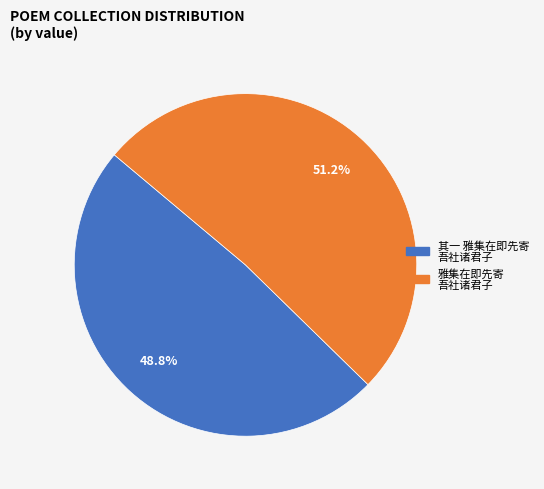

To the nearest percent, what is the difference between the largest and smallest slice percentages?

2%